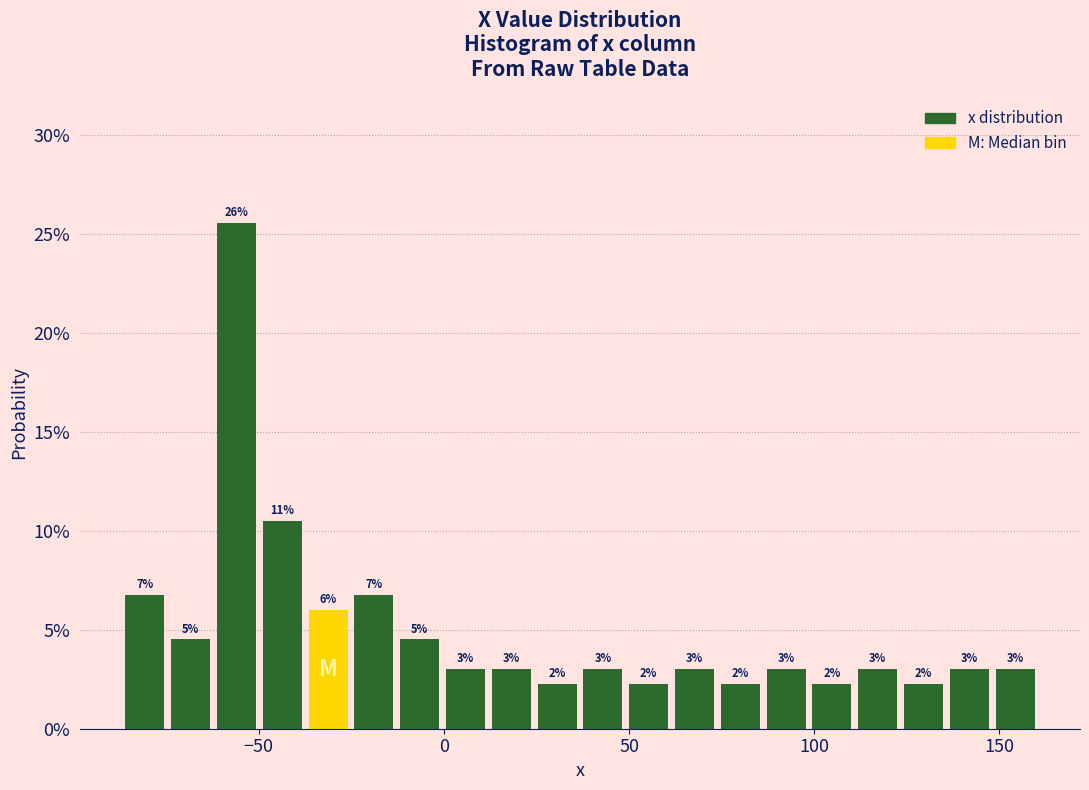

Read against the x-axis, roughly where is the centre of the tallest bar?

-55